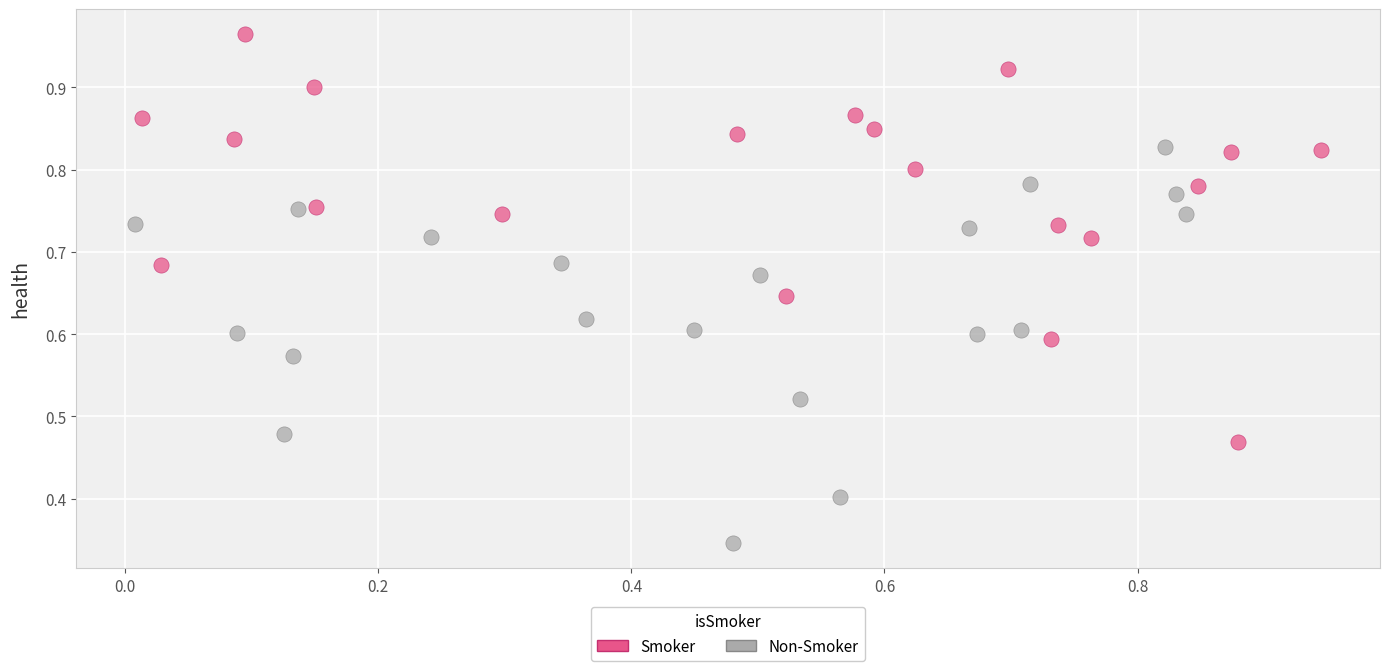

Which series contains the lowest Y value?

Non-Smoker